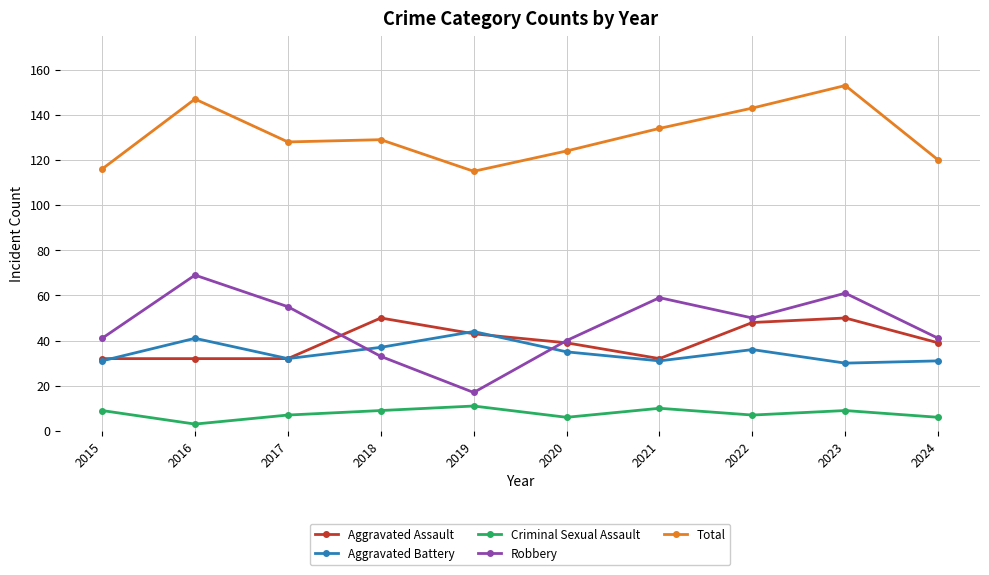

What is the value of the Criminal Sexual Assault point at the 7th from the left?

10